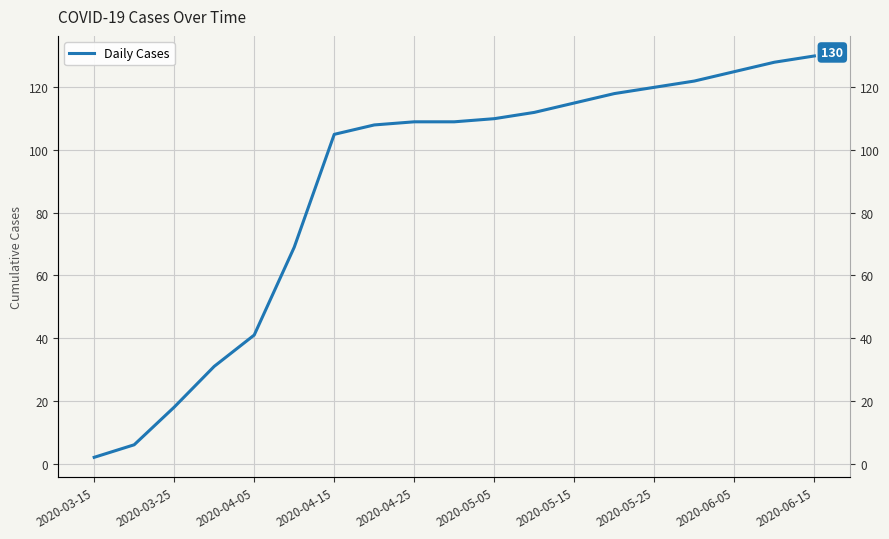

What is the average value?

88